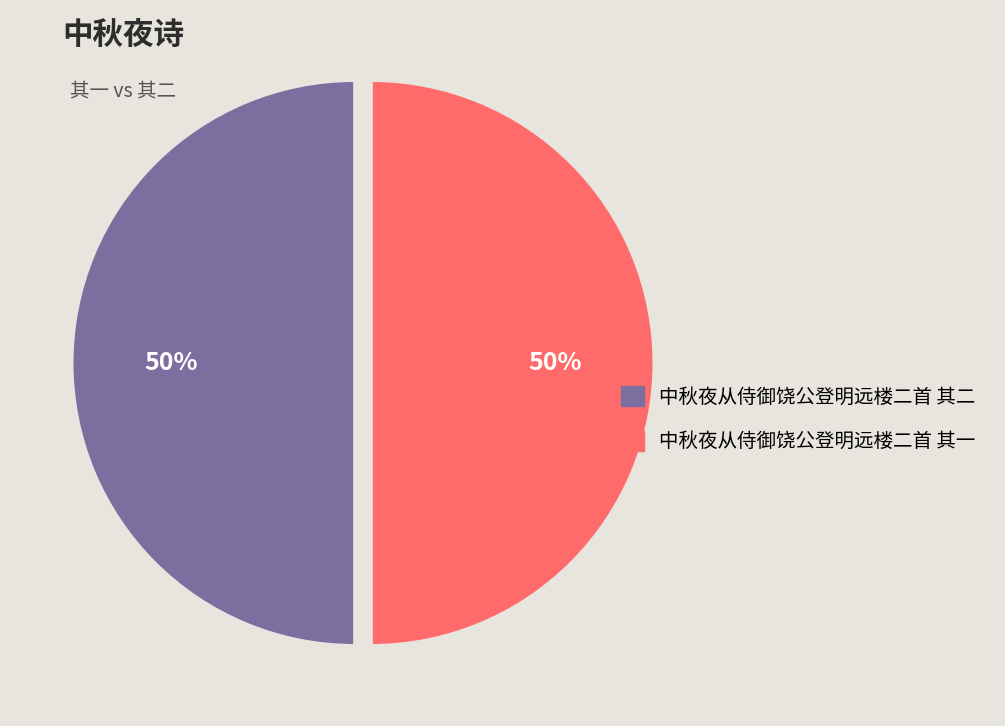

How many slices are in this pie chart?

2